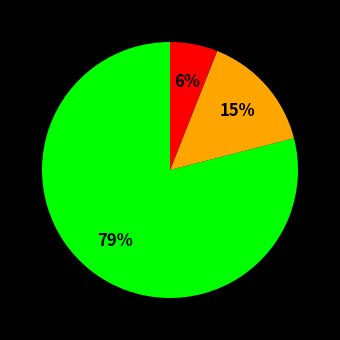

To the nearest percent, what is the difference between the largest and smallest slice percentages?

73%